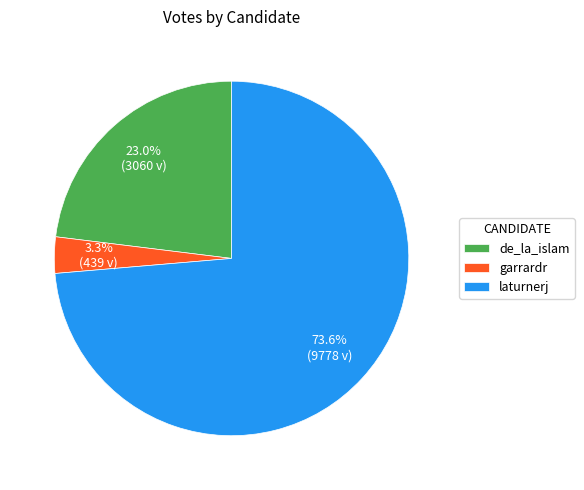

Which slice is the largest?

laturnerj